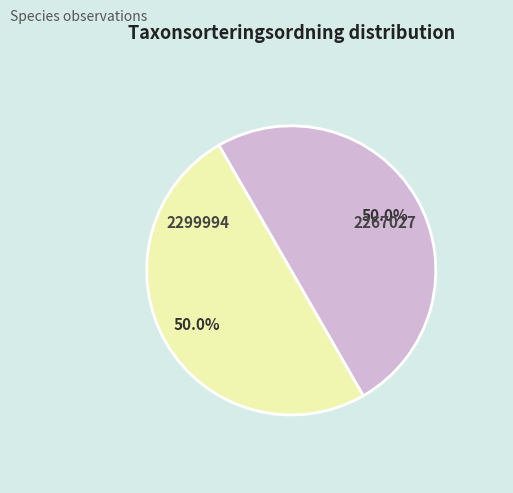

What is the total percentage of 2299994 and 2267027?

100.0%